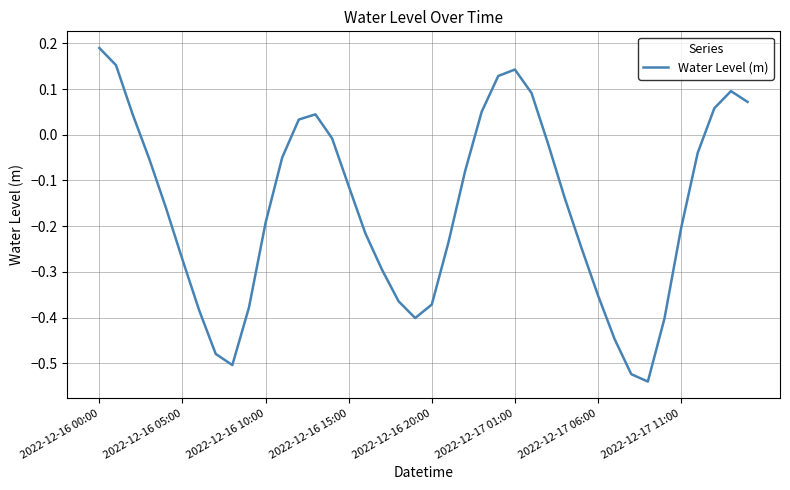

What is the difference between the maximum and minimum values?

0.7